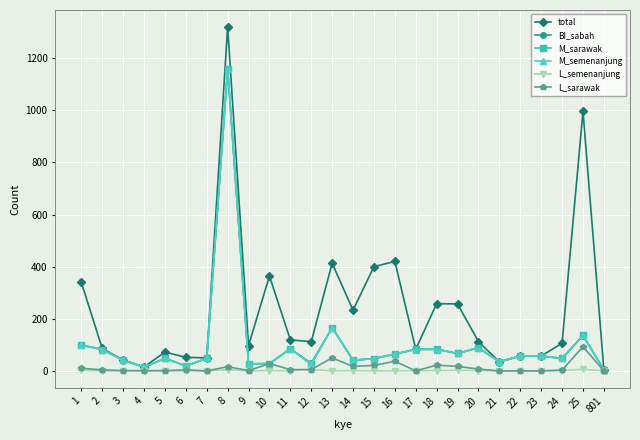

Which series has the widest spread of values?

total